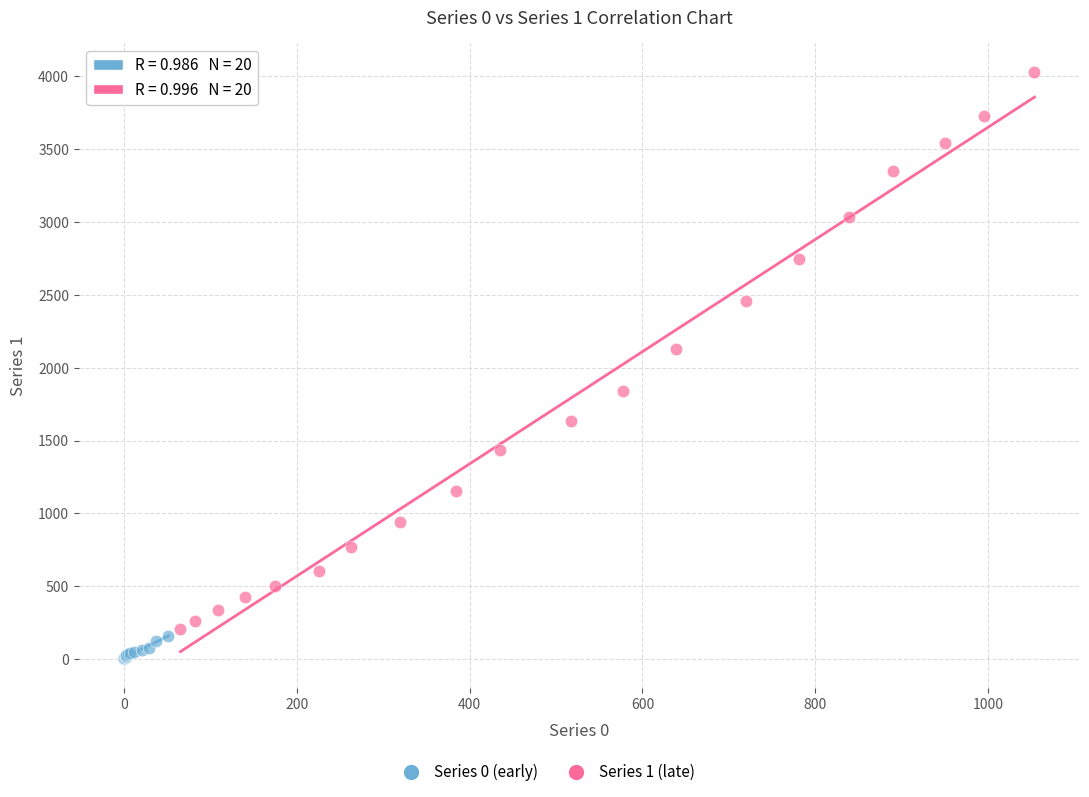

Which series has the widest spread of Y values?

Series 1 (late)